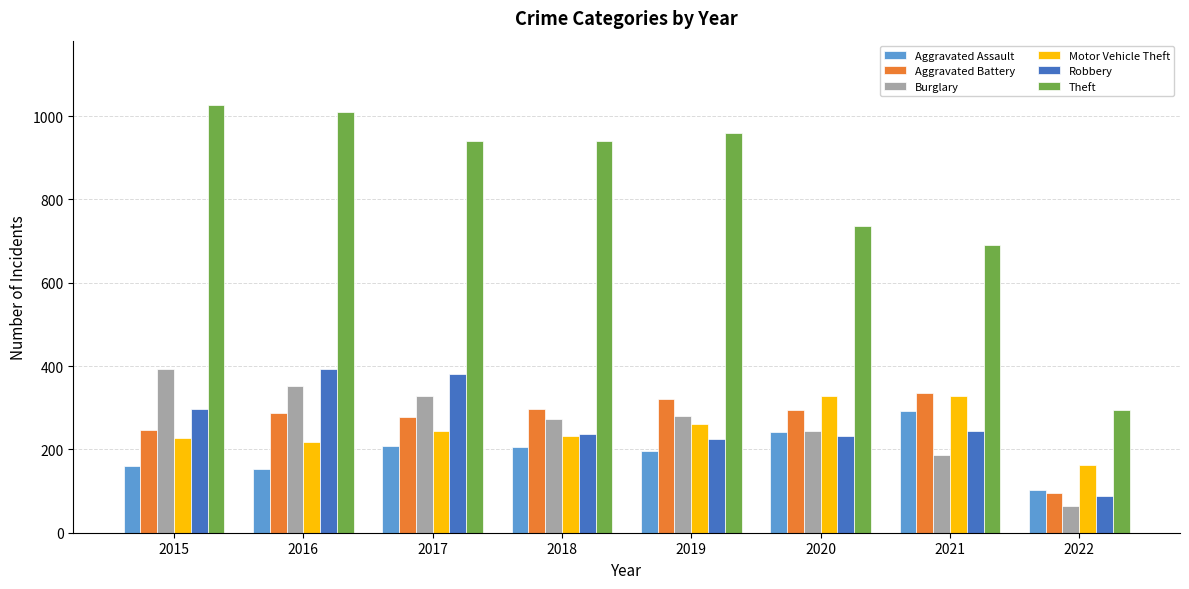

Which series has the largest total across all categories?

Theft